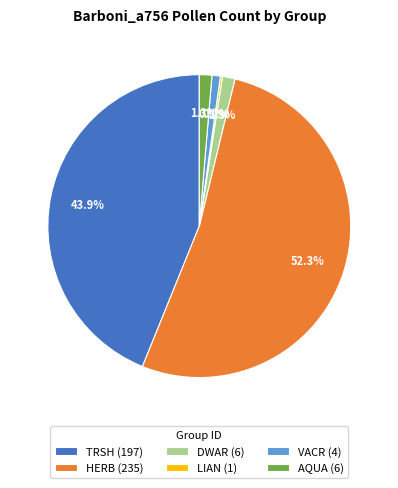

To the nearest percent, what portion does HERB represent?

52%